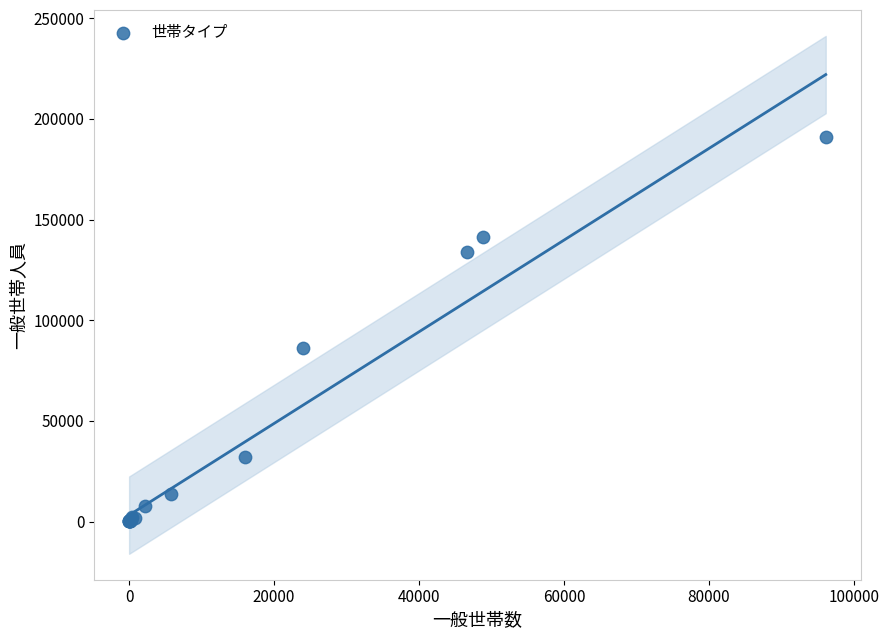

What Y value in the scatter plot is closest to 95442?

86181